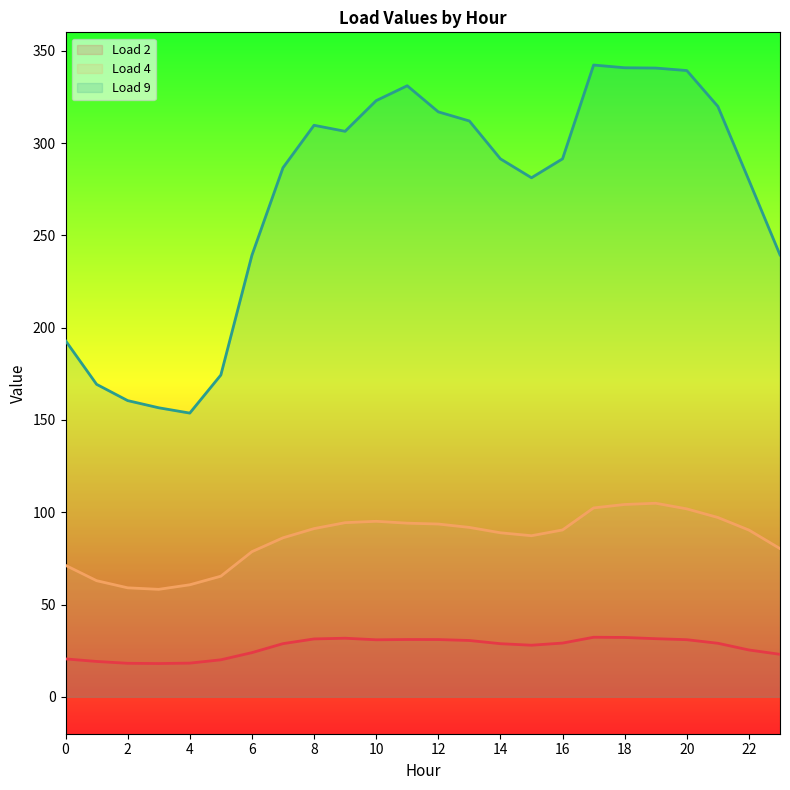

What is the difference between the maximum and minimum values in the Load 9 series?

188.6